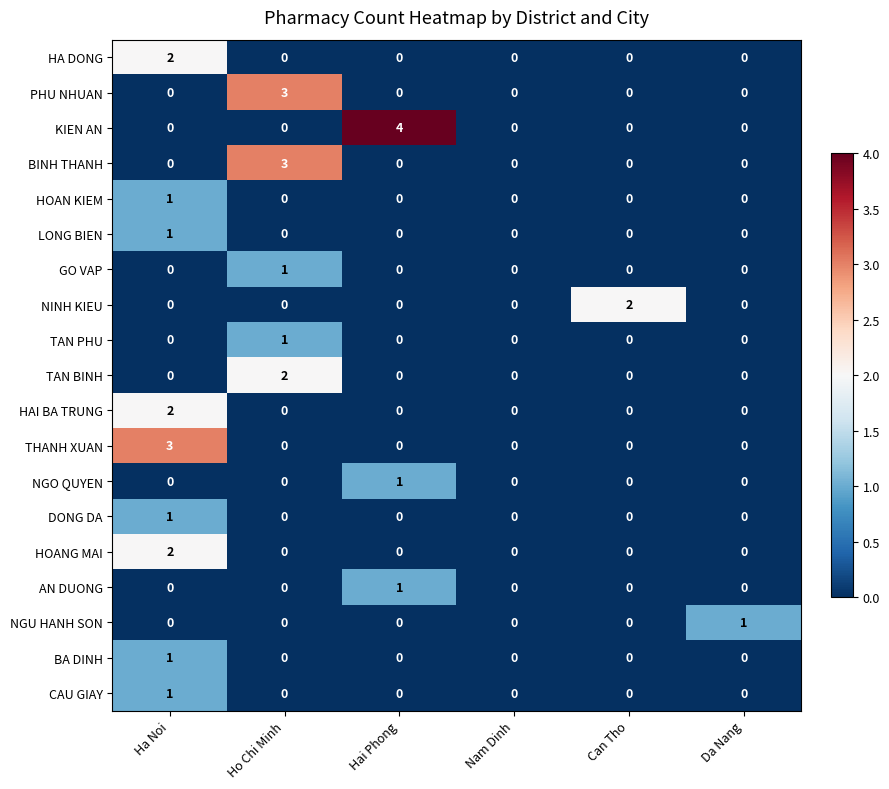

How many positive values does the TAN BINH series have?

1